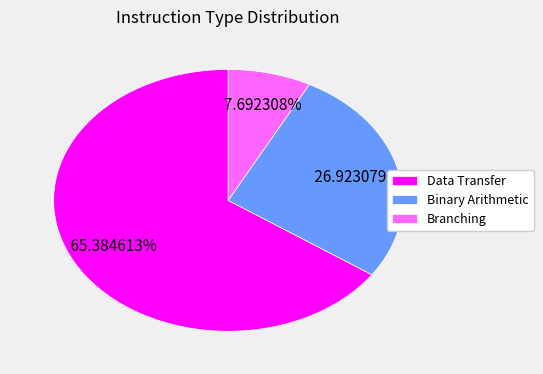

Rank the categories by value from highest to lowest.

Data Transfer, Binary Arithmetic, Branching